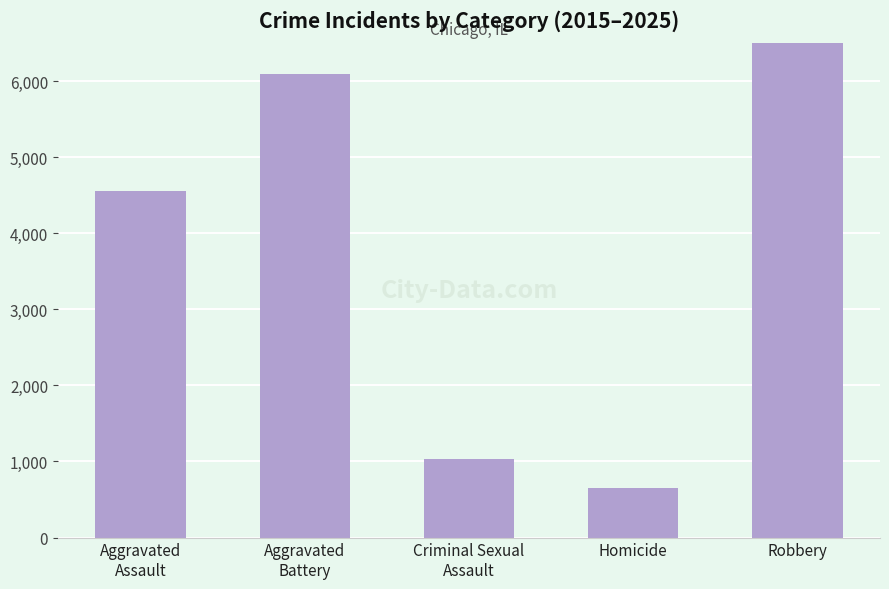

Rank the categories by value from lowest to highest.

Homicide, Criminal Sexual
Assault, Aggravated
Assault, Aggravated
Battery, Robbery